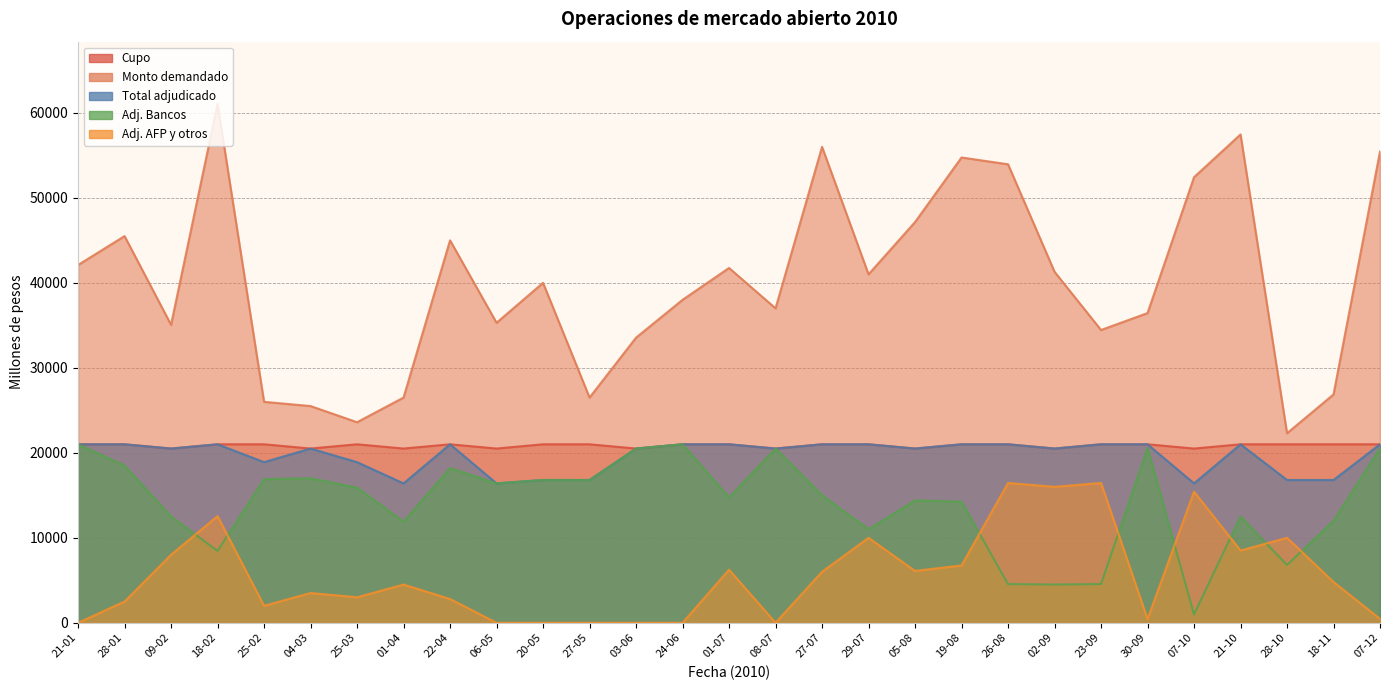

The value of Adj. AFP y otros at 01-07 is 6250. True or false?

True